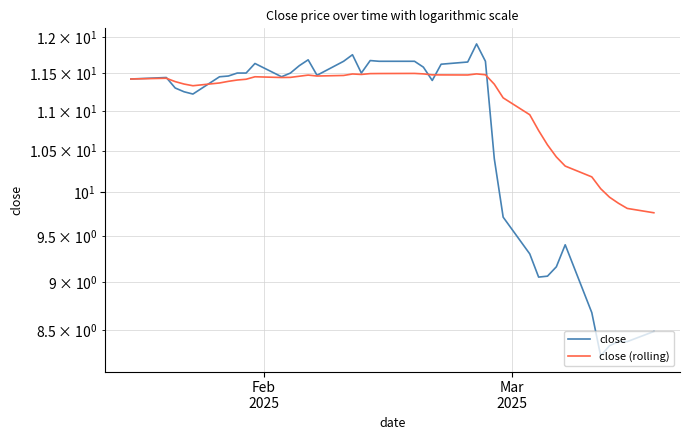

At which label does close (rolling) first exceed 11?

Feb
2025